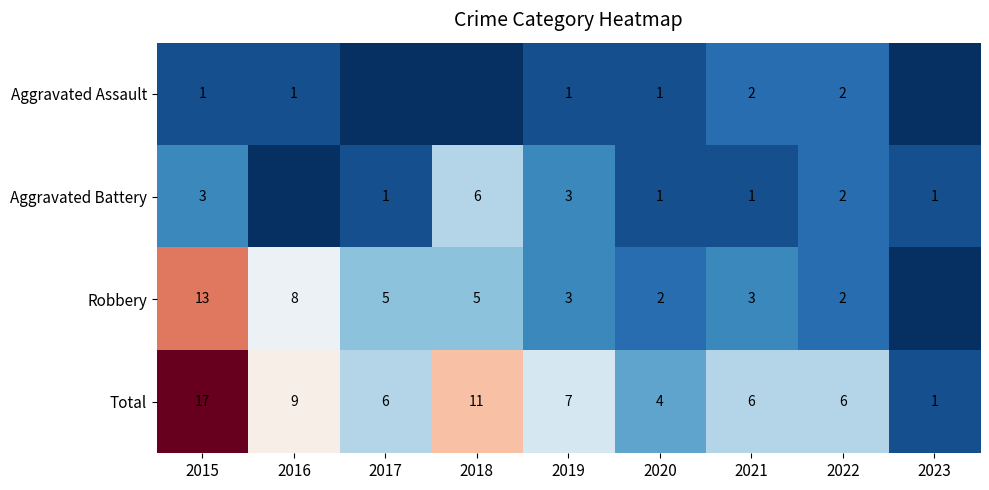

How many values in the Total series are below 6?

2